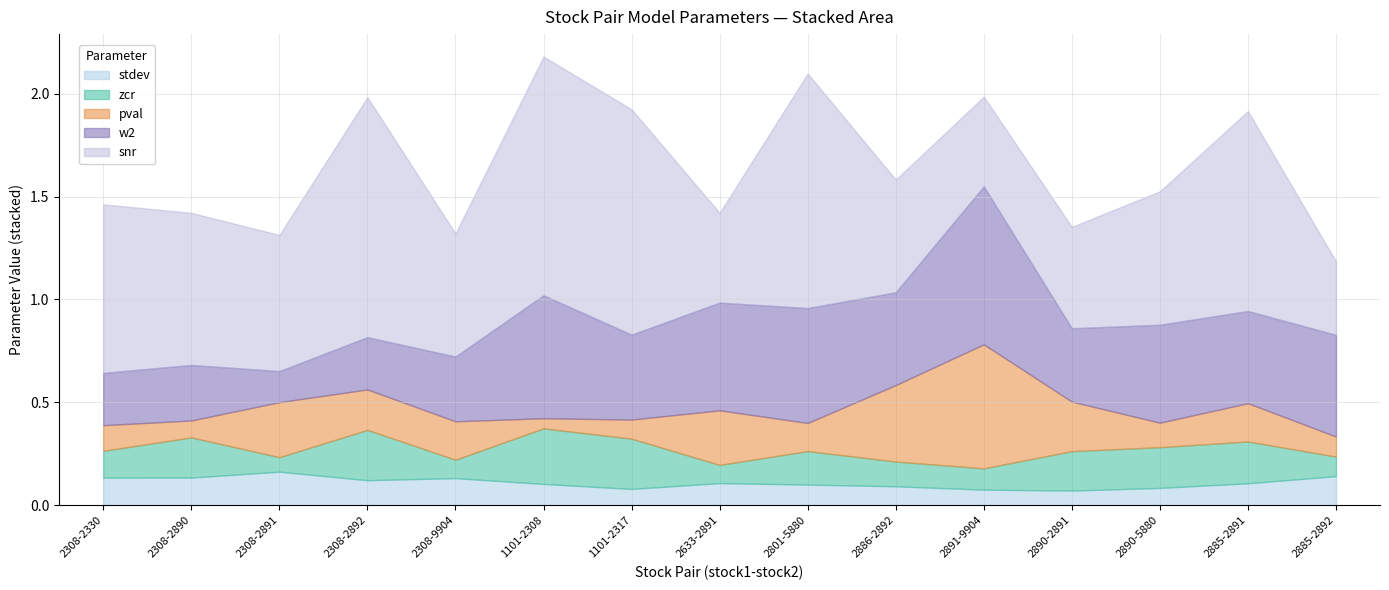

What is the difference between the pval values at 2308-2891 and 2891-9904?

0.3